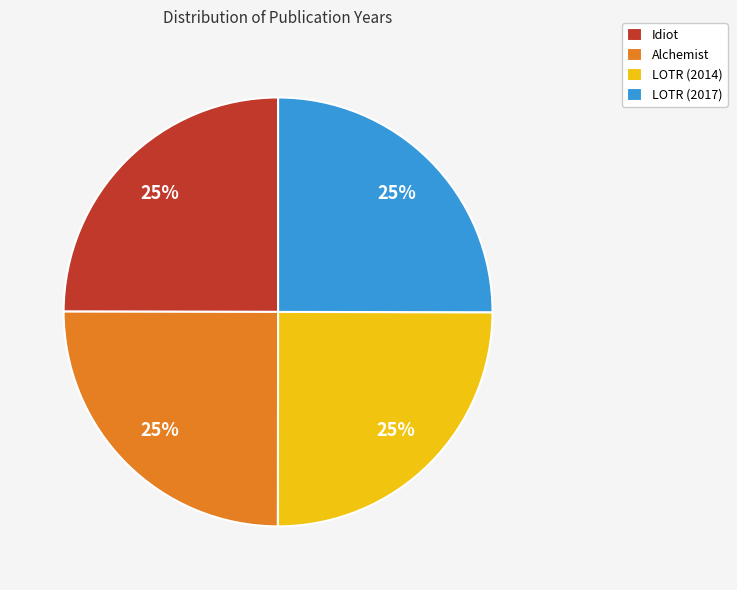

What is the ratio of the value at LOTR (2014) to the value at Idiot?

1.0